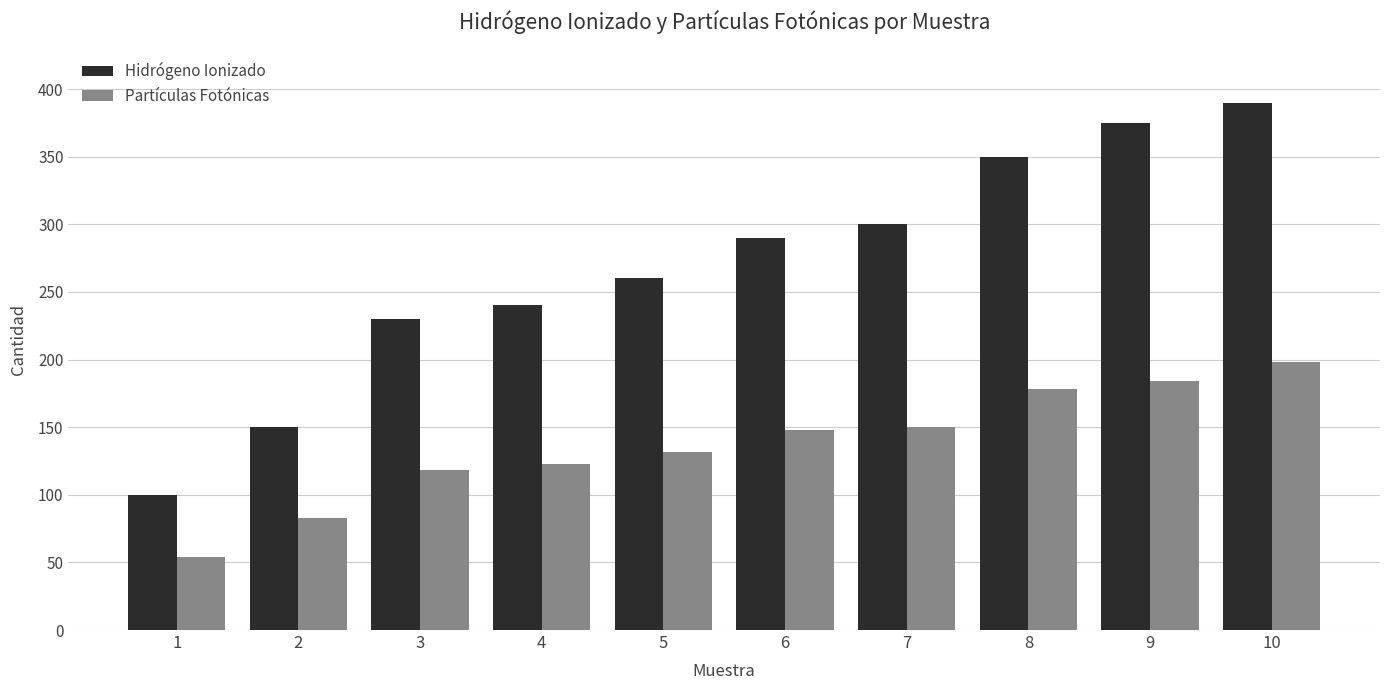

True or false: Partículas Fotónicas has a value of 214 at 7.

False